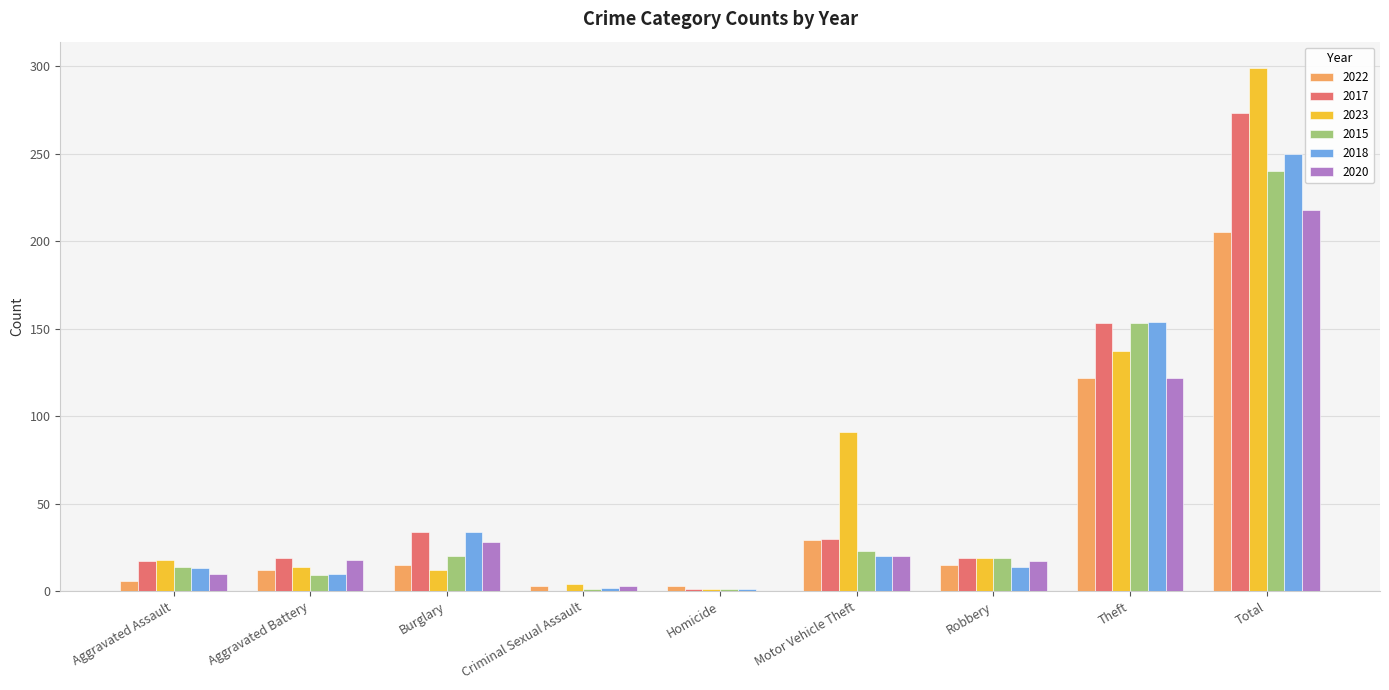

What is the sum of the 2023 values at Motor Vehicle Theft and Robbery?

110